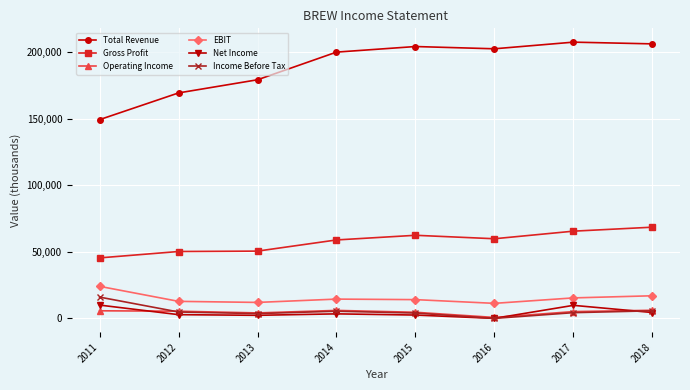

The value of Total Revenue at 2011 is 149200. True or false?

True